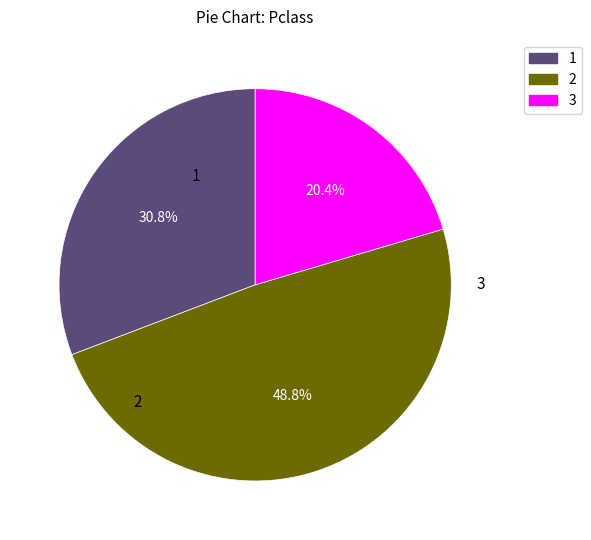

What is the ratio of the value at 3 to the value at 2?

0.4